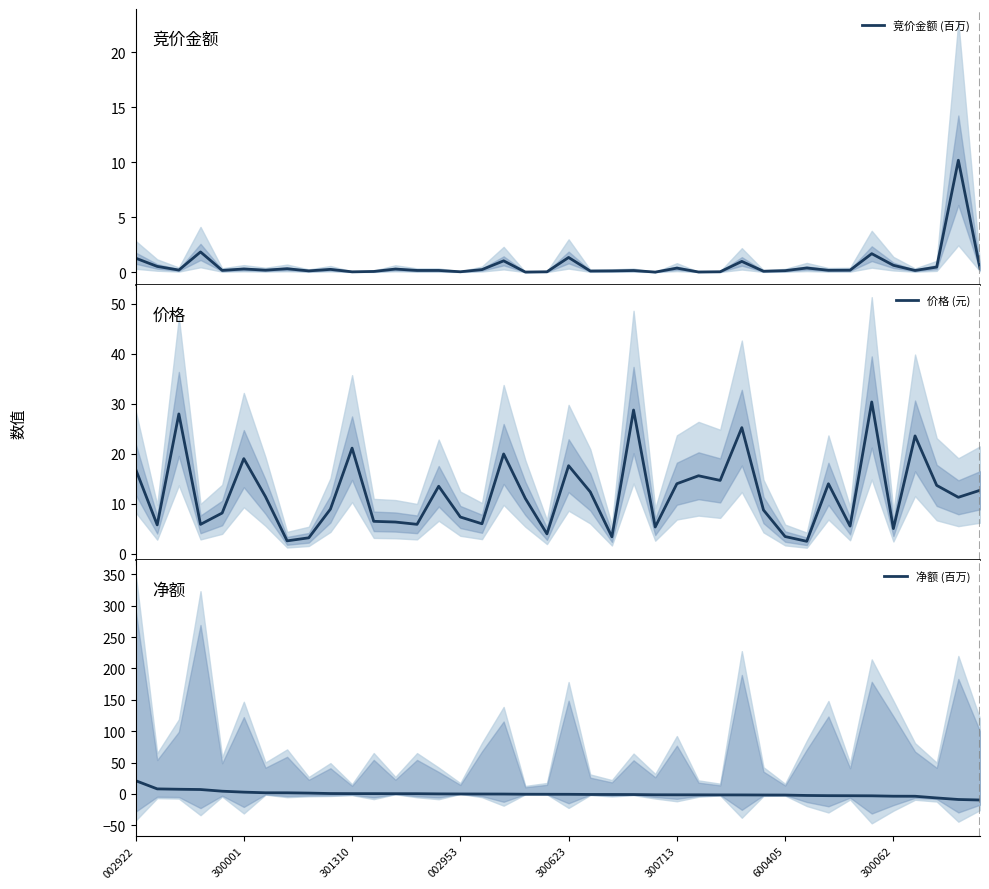

In 价格 (元), how many points are higher than both neighbors (excluding endpoints)?

12